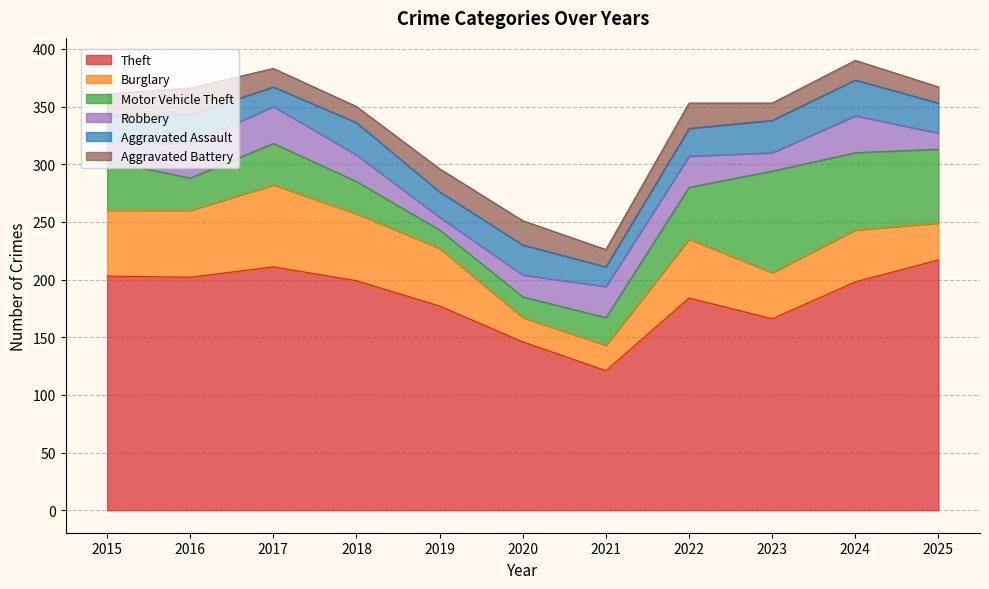

Reading left to right, extract all data points from this chart.

Theft: 203	202	211	199	177	146	121	184	166	198	217
Burglary: 57	58	71	58	50	21	22	51	40	45	32
Motor Vehicle Theft: 43	28	36	28	16	18	24	45	88	67	64
Robbery: 16	30	32	23	11	19	27	27	16	32	14
Aggravated Assault: 23	25	17	28	22	26	17	24	28	31	26
Aggravated Battery: 19	23	16	14	20	21	15	22	15	17	14